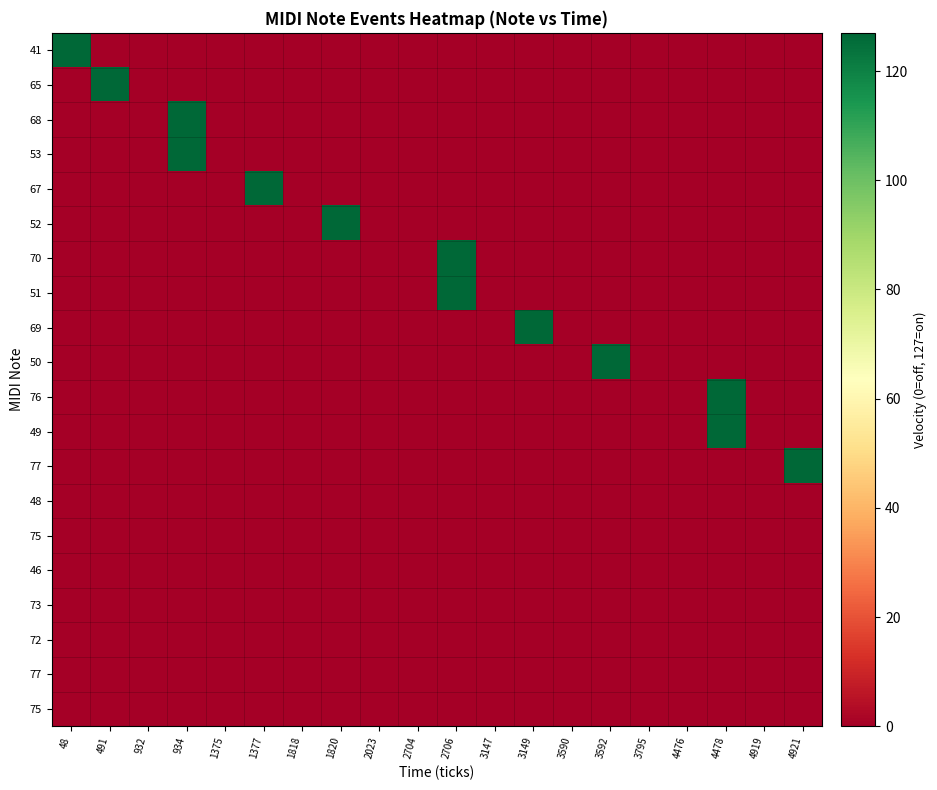

What is the maximum value shown in the chart?

127